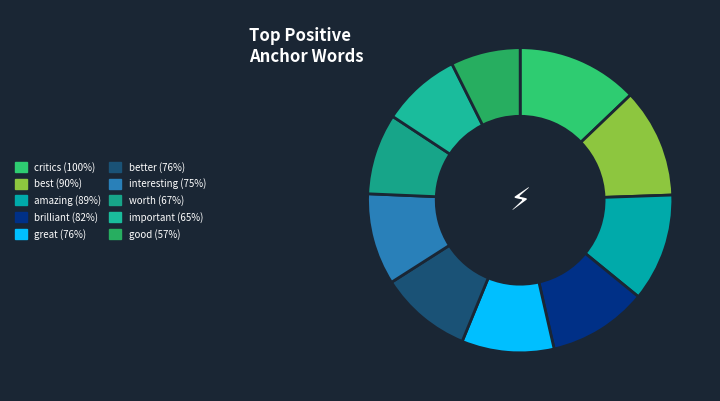

To the nearest percent, what is the difference between the largest and smallest slice percentages?

5%